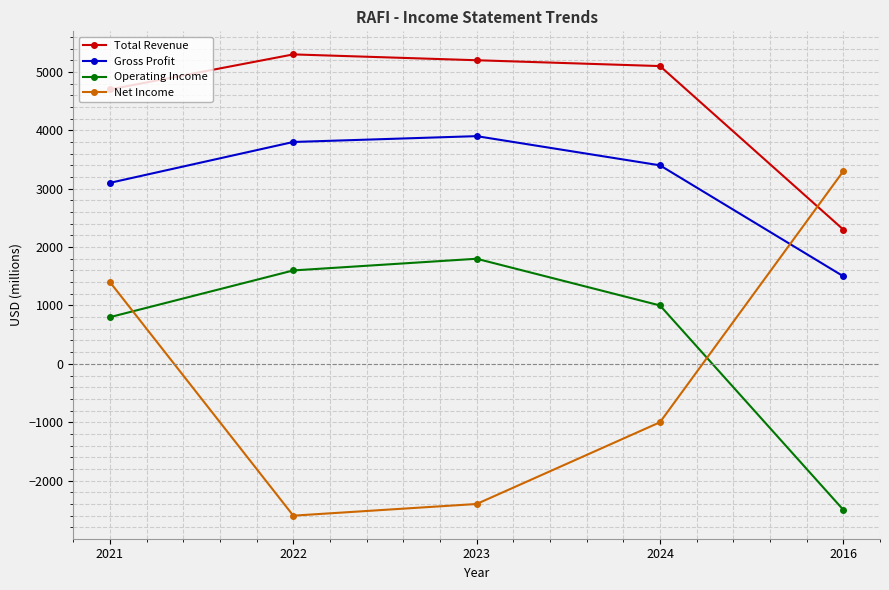

What is the value of the Operating Income point at the 1st from the left?

800